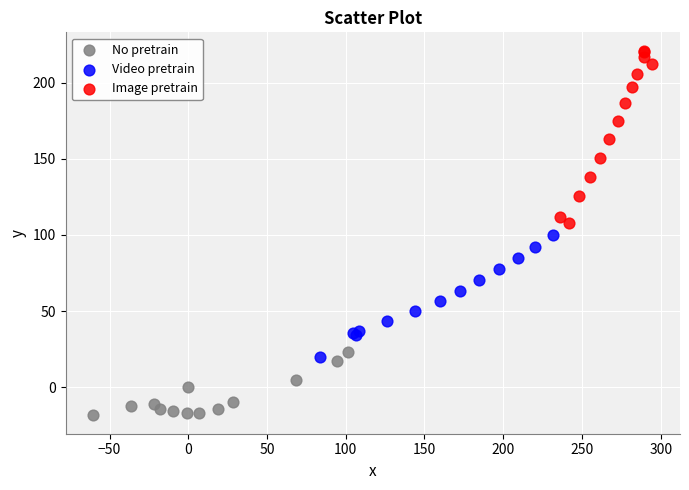

Which series contains the lowest Y value?

No pretrain